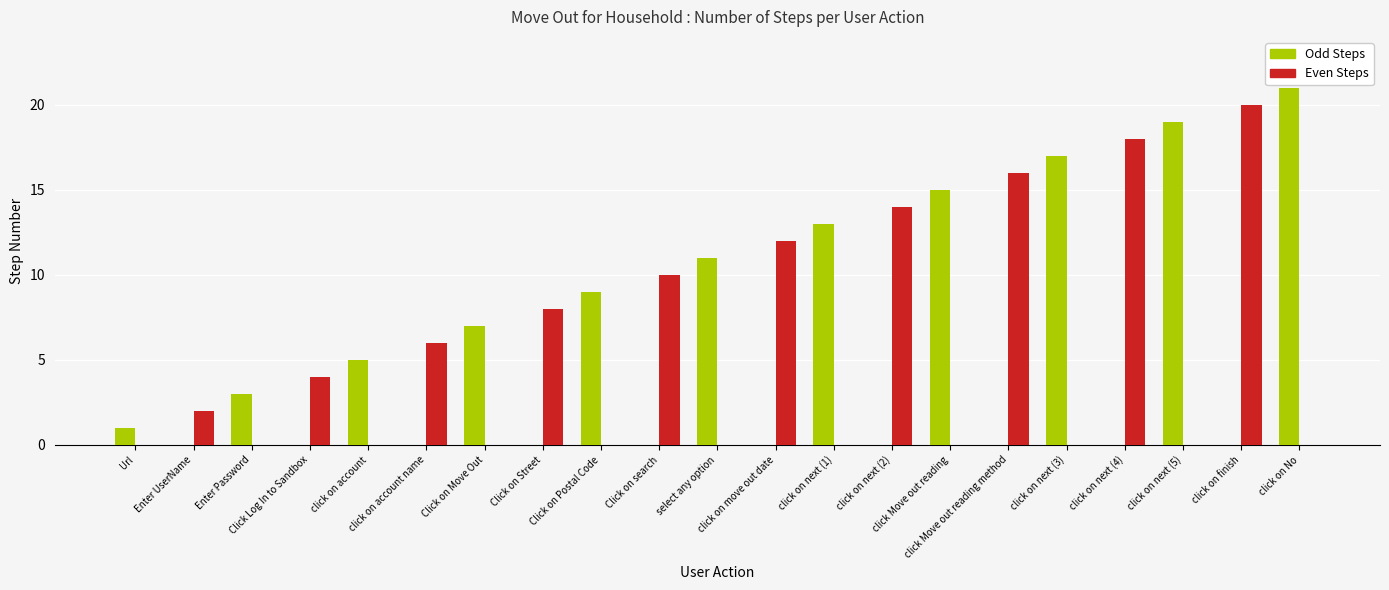

How many groups of bars are there?

21